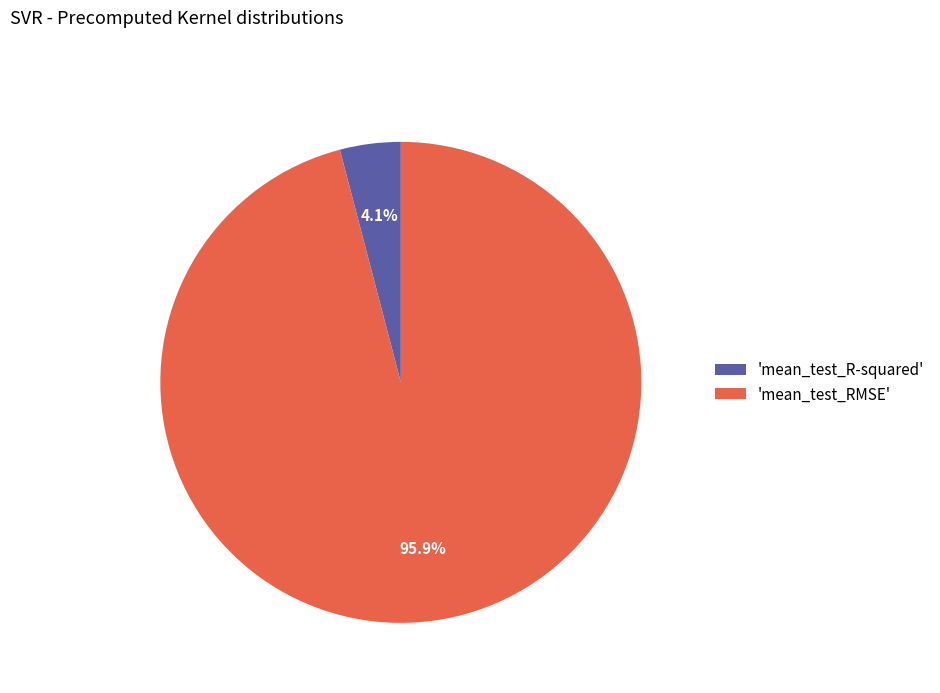

Combined, do 'mean_test_R-squared' and 'mean_test_RMSE' account for over 50%?

Yes